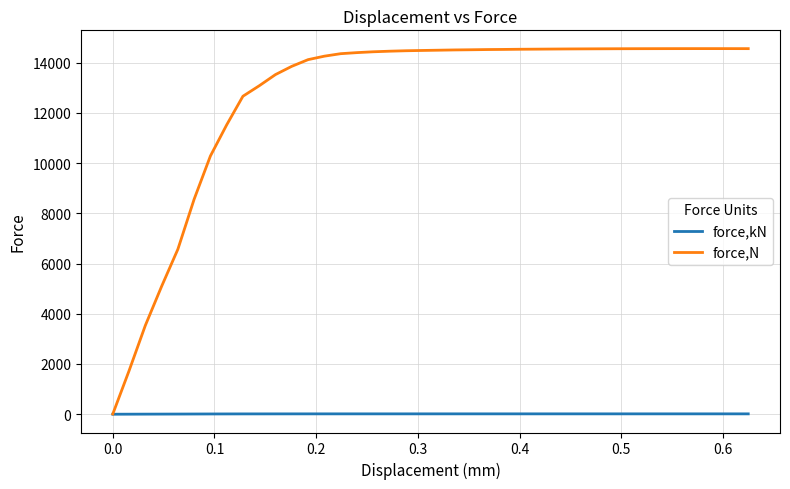

True or false: force,N has more than 0 interior local peaks.

True